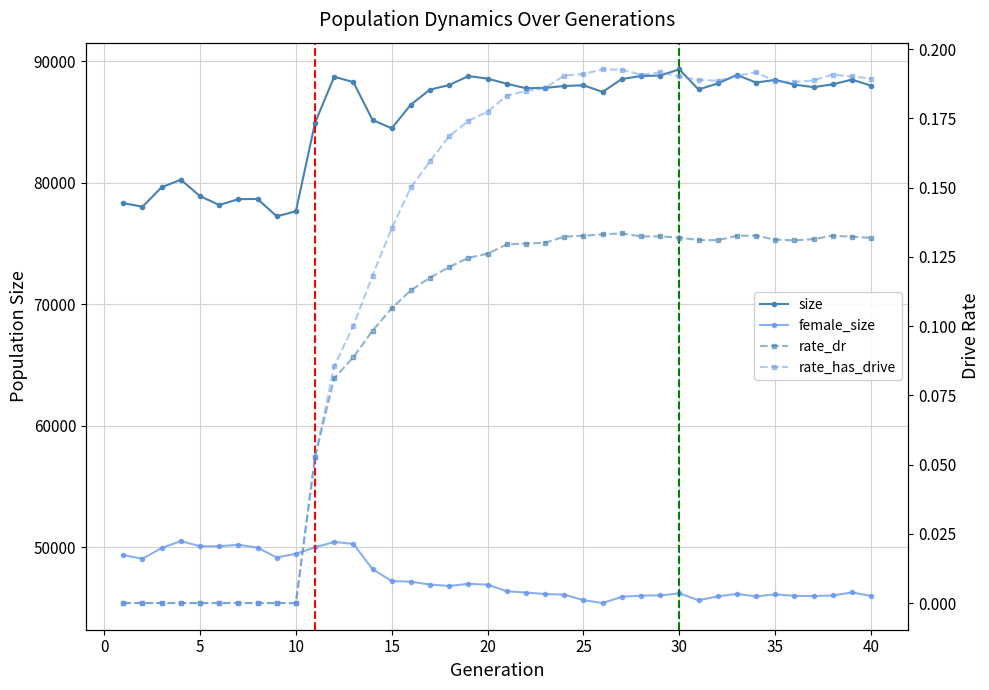

How many rate_has_drive values are between 0 and 1?

40